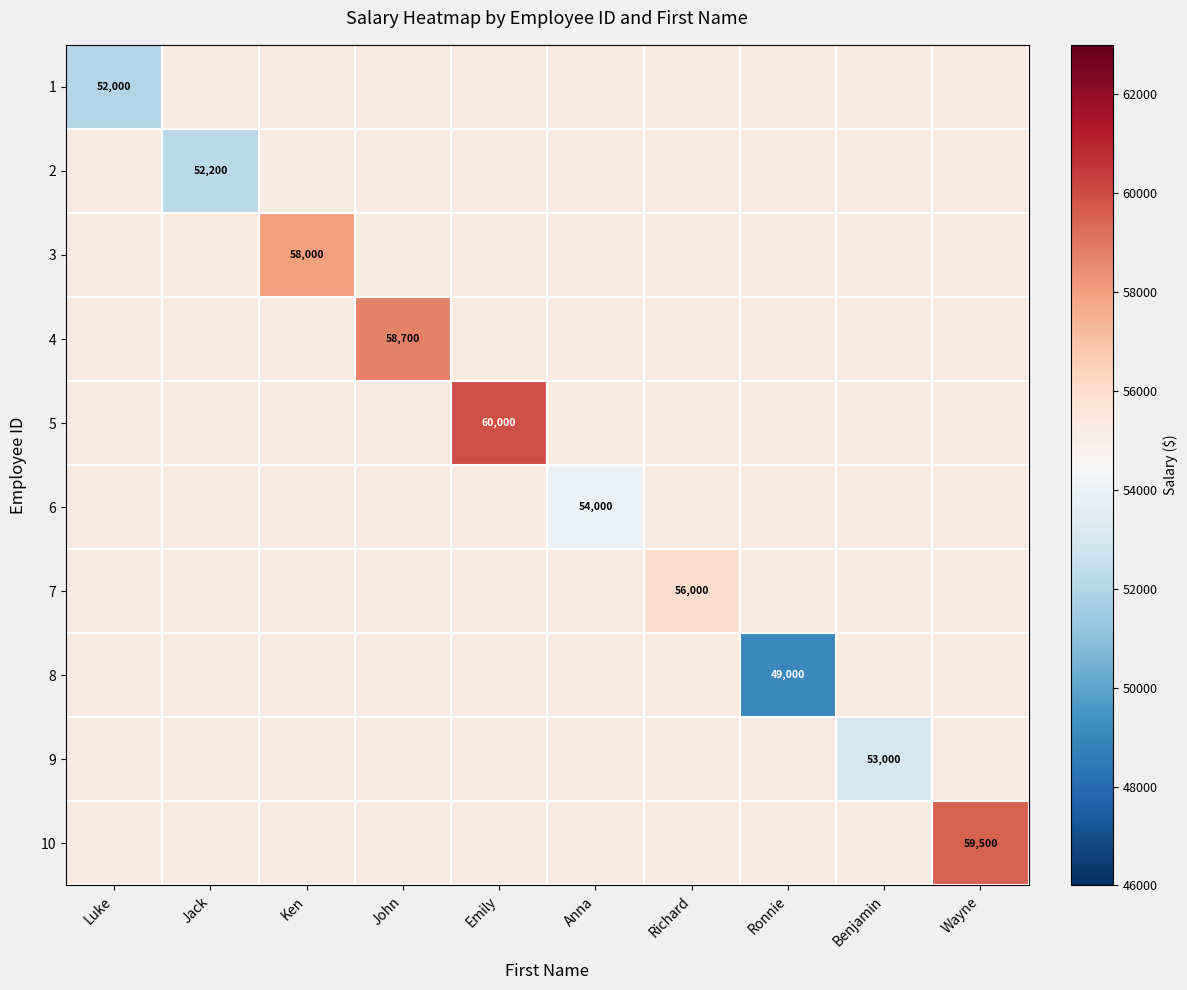

The value of 3 at Ken is 79347. True or false?

False